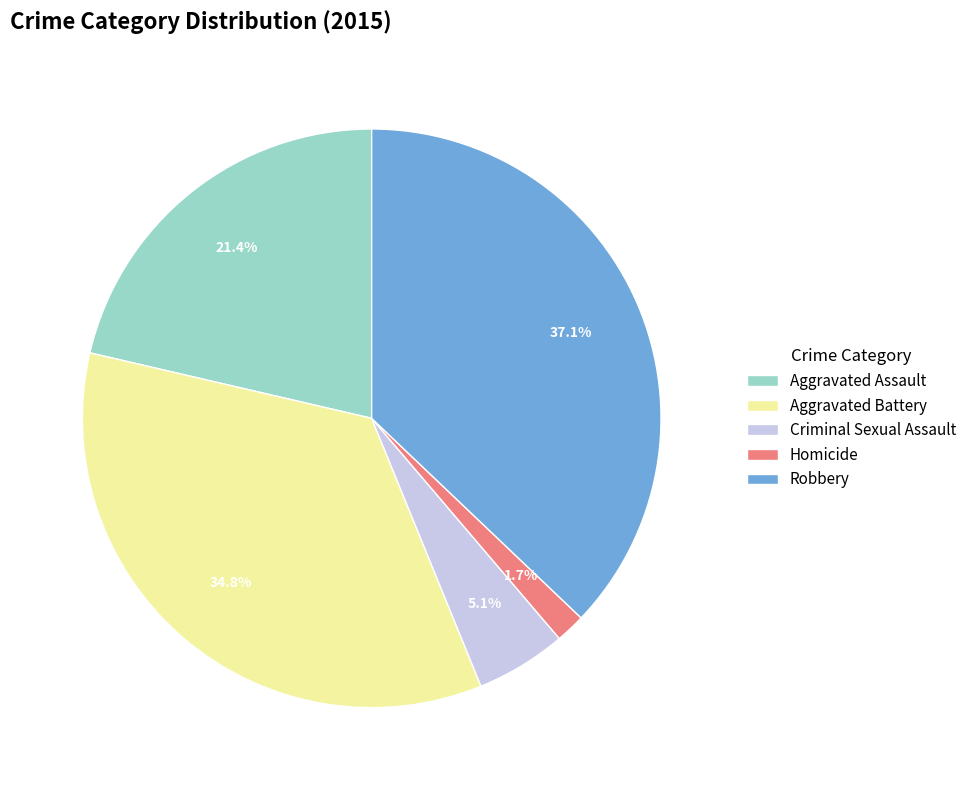

Between Homicide and Aggravated Battery, which is larger?

Aggravated Battery